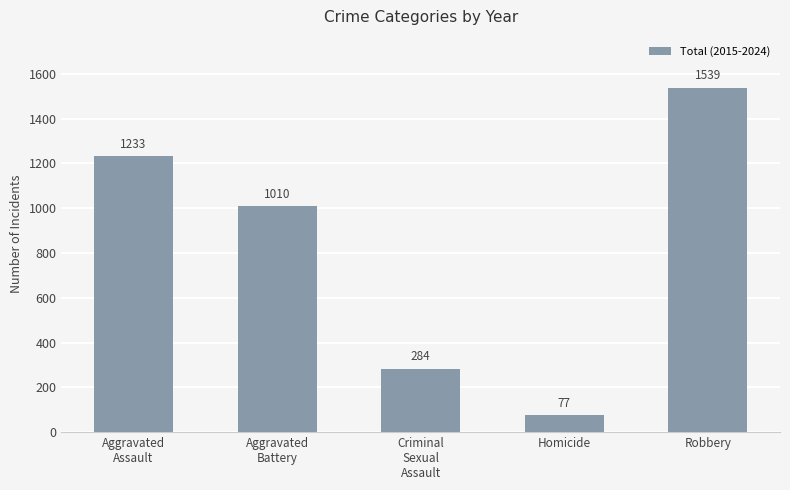

Reading left to right, list all the values displayed in this chart.

1233	1010	284	77	1539